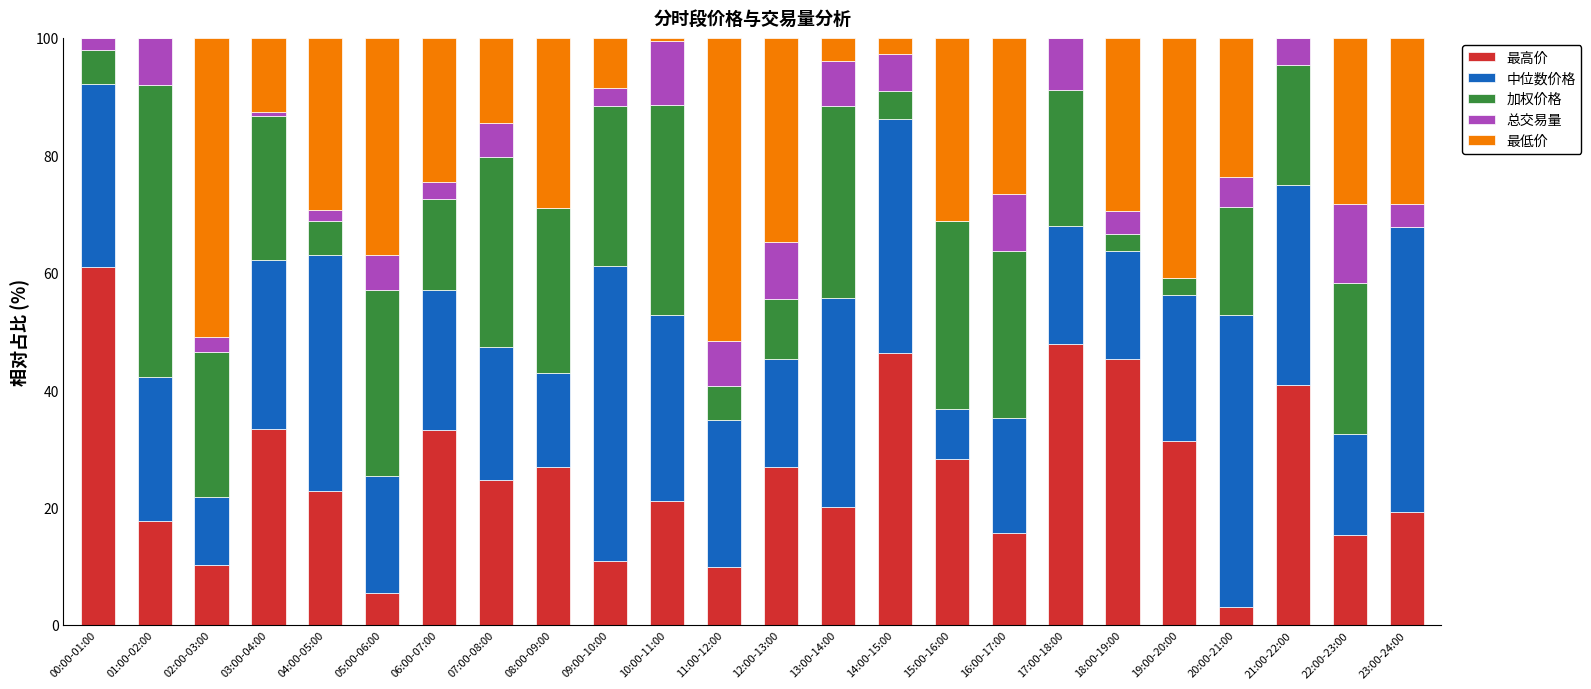

What is the maximum value for 最高价?

61.0